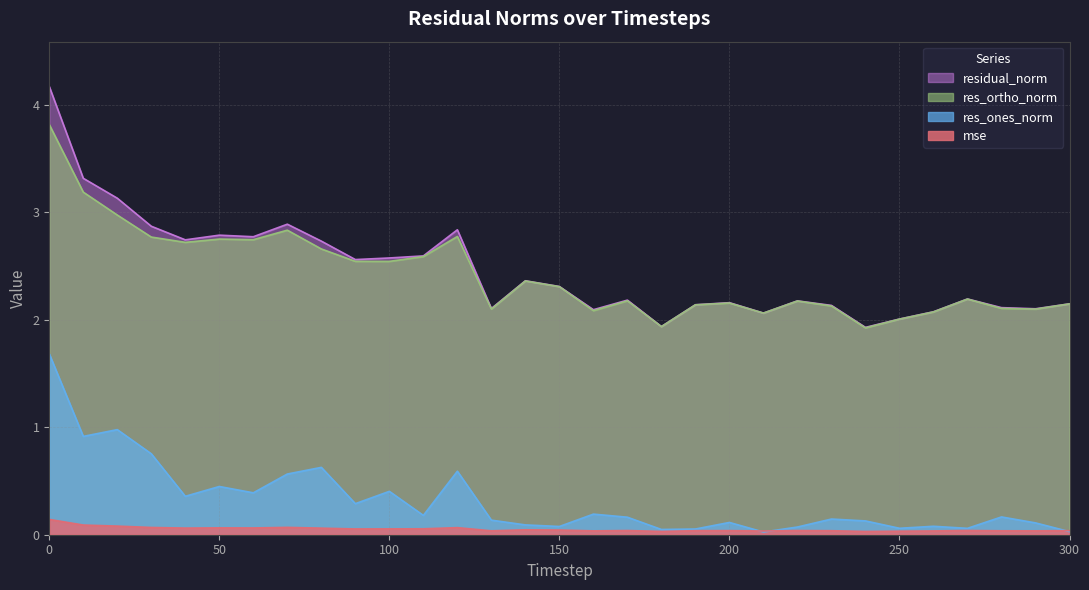

Which series has the widest spread of values?

residual_norm